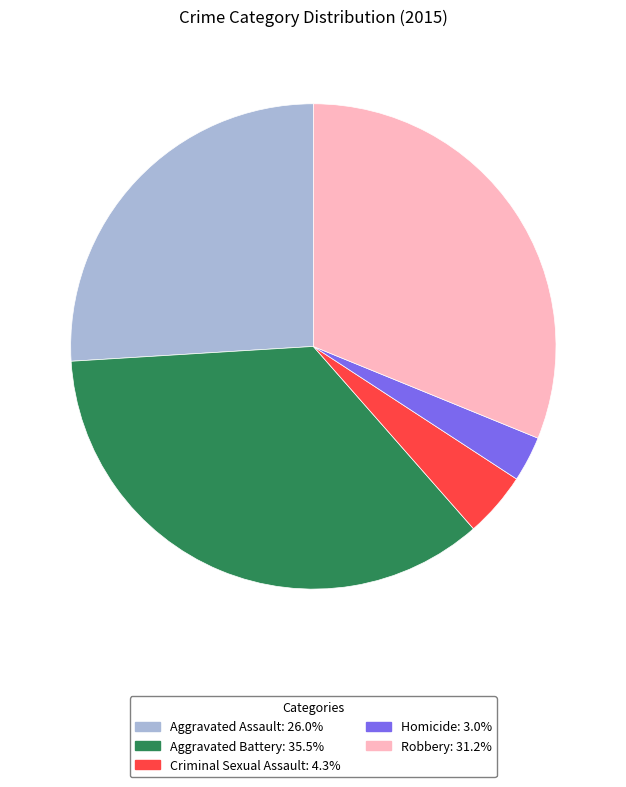

Does any single category account for the majority?

No